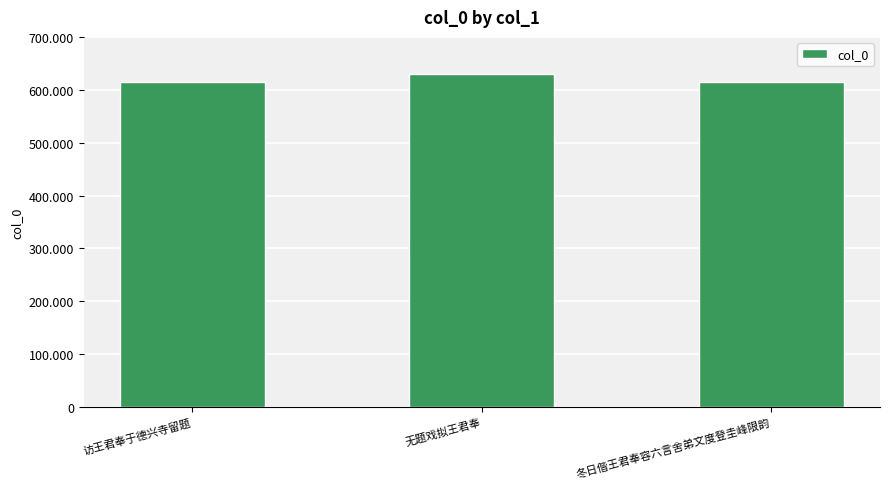

Are the bars horizontal?

No